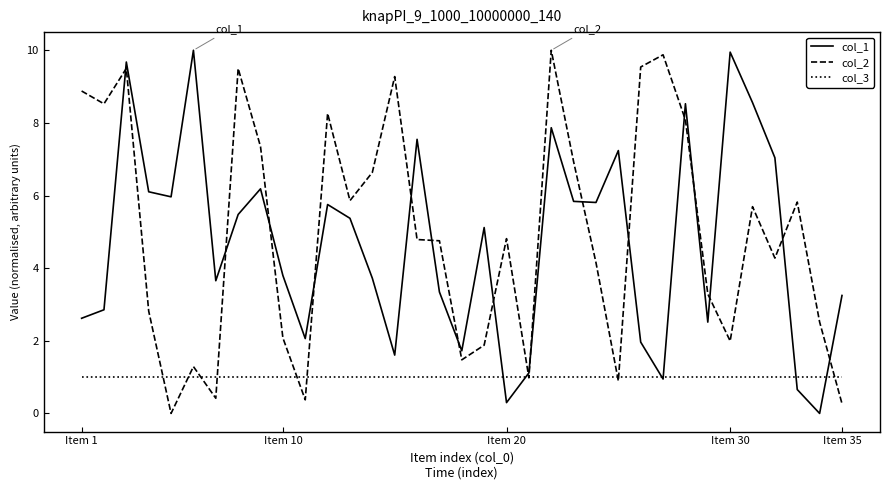

What is the maximum value for col_1?

10.0